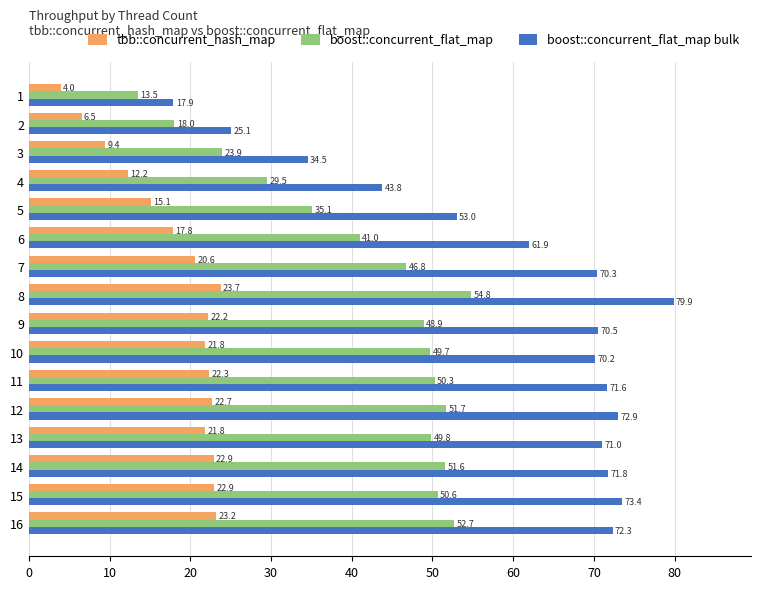

Which series has the largest total across all categories?

boost::concurrent_flat_map bulk